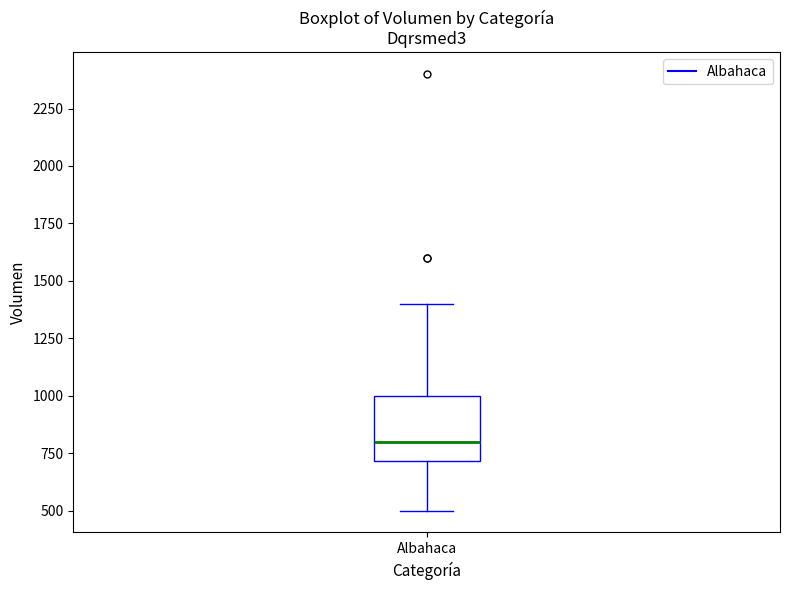

Read this box plot against the y-axis: the position of the median line, the range covered by the box, and the ends of both whiskers. The values are not printed on the chart, so give them approximately, as read against the axis.

median 800, box 700 to 1000, whiskers 500 to 1400